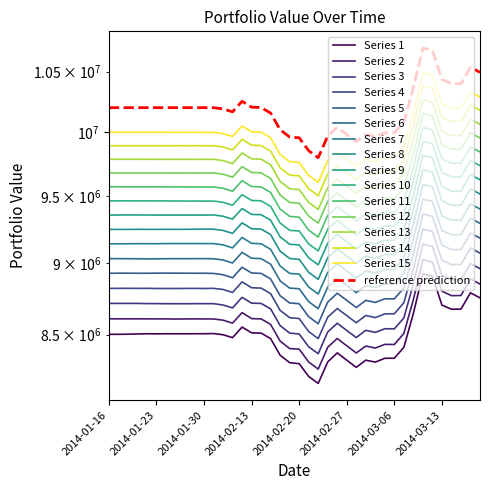

What position from the left is 2014-02-25?

24